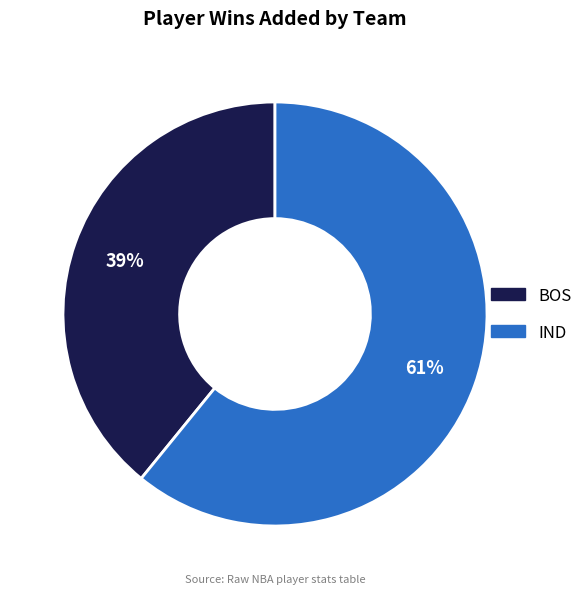

The IND slice represents 61% of the pie. True or false?

True